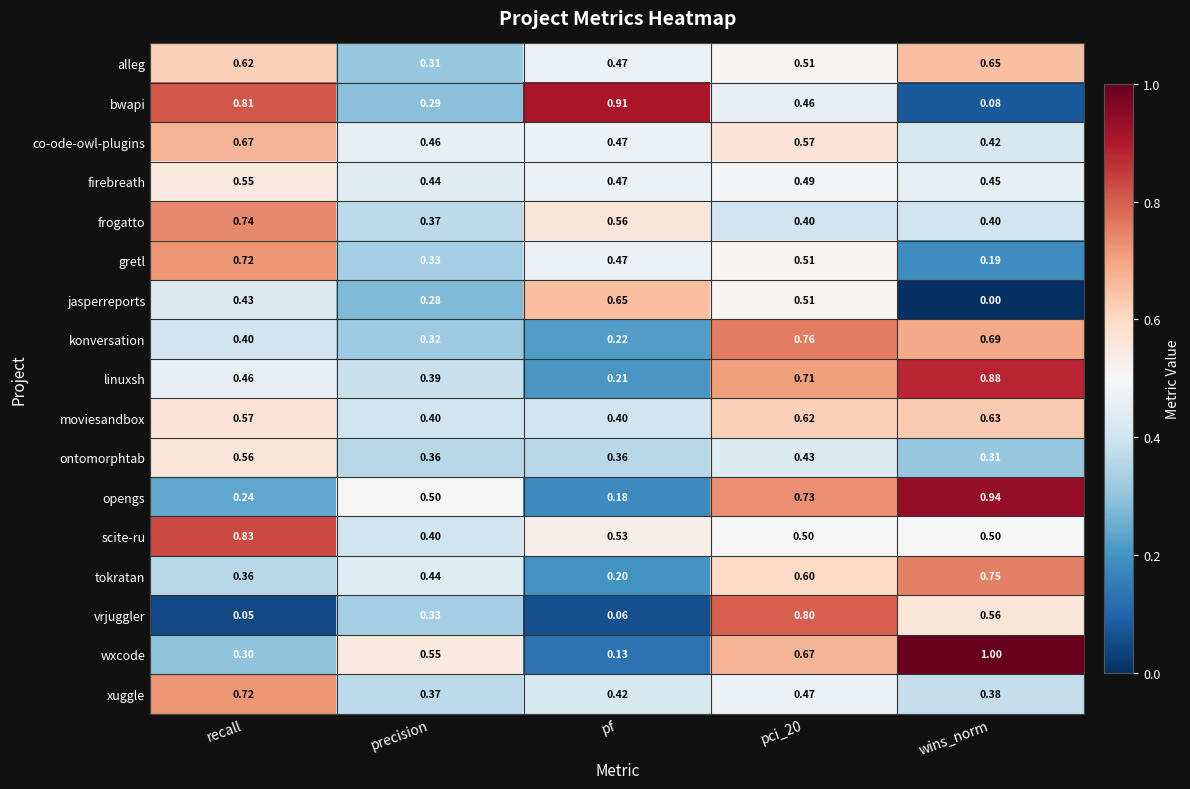

Is the value of konversation at wins_norm greater than the value of co-ode-owl-plugins at recall?

Yes